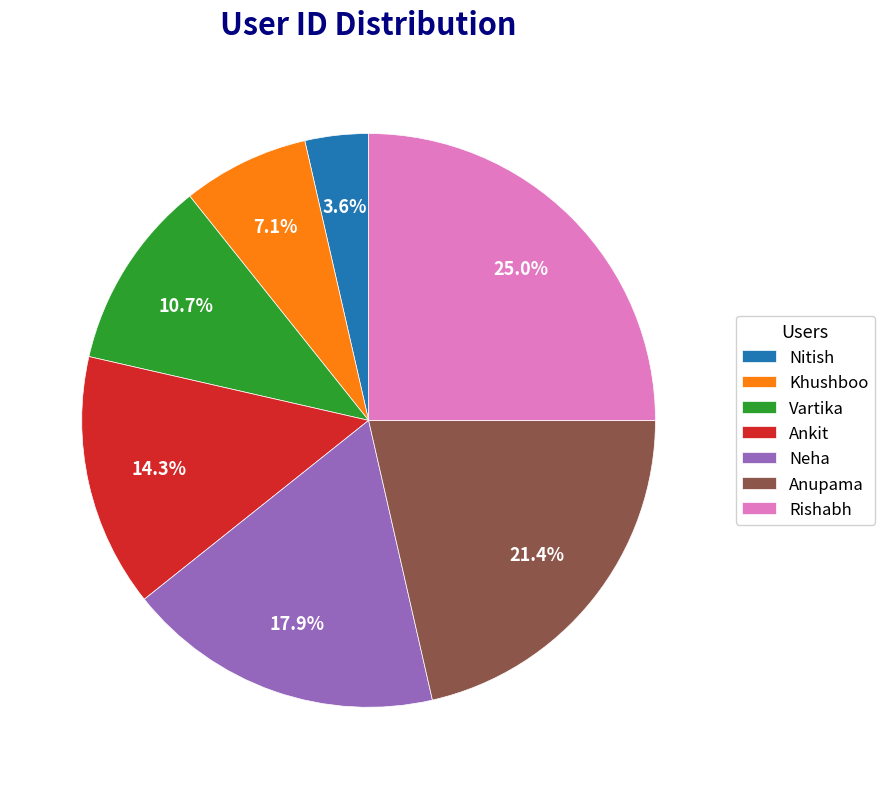

To the nearest percent, what is the difference between the Khushboo and Neha slice percentages?

11%